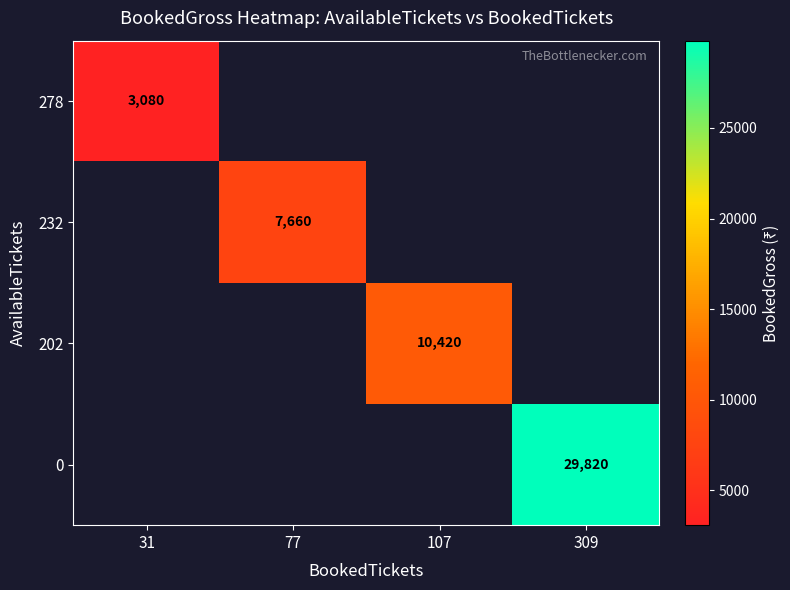

The value of 232 at 77 is 7660. True or false?

True